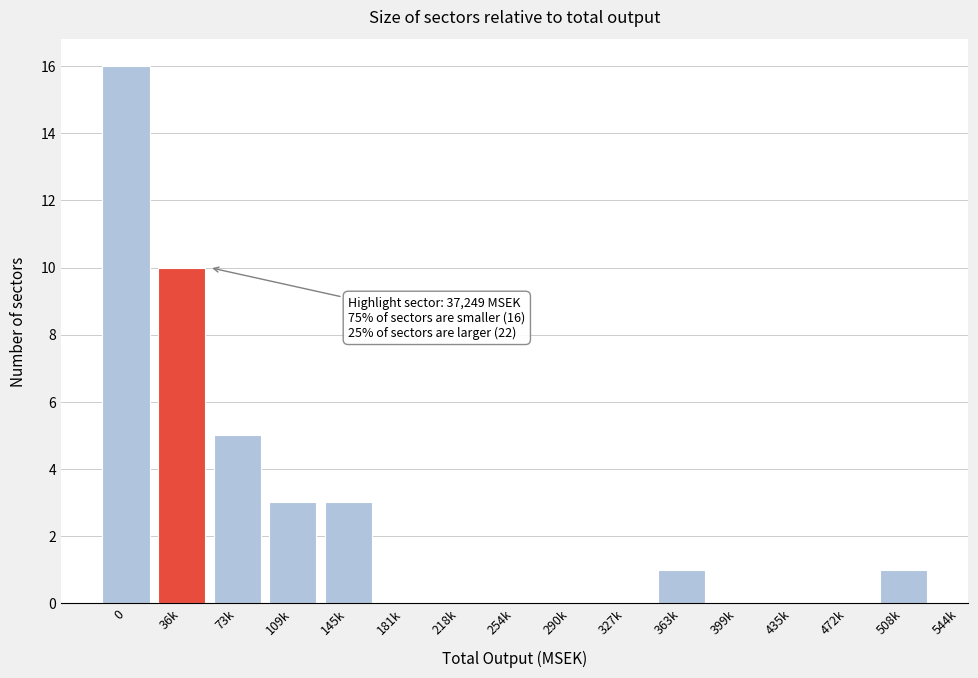

Reading right to left, list all the values displayed in this chart.

508k=1	472k=0	435k=0	399k=0	363k=1	327k=0	290k=0	254k=0	218k=0	181k=0	145k=3	109k=3	73k=5	36k=10	0=16